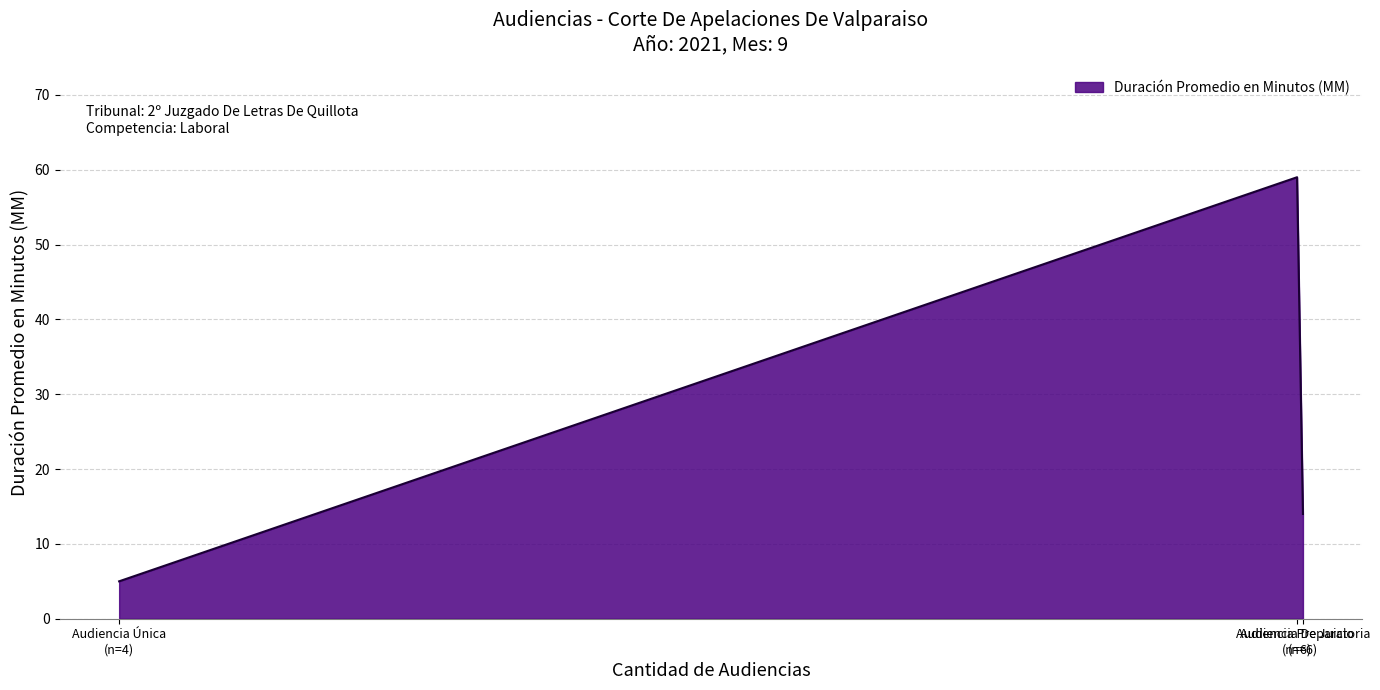

How many series are shown in this chart?

1